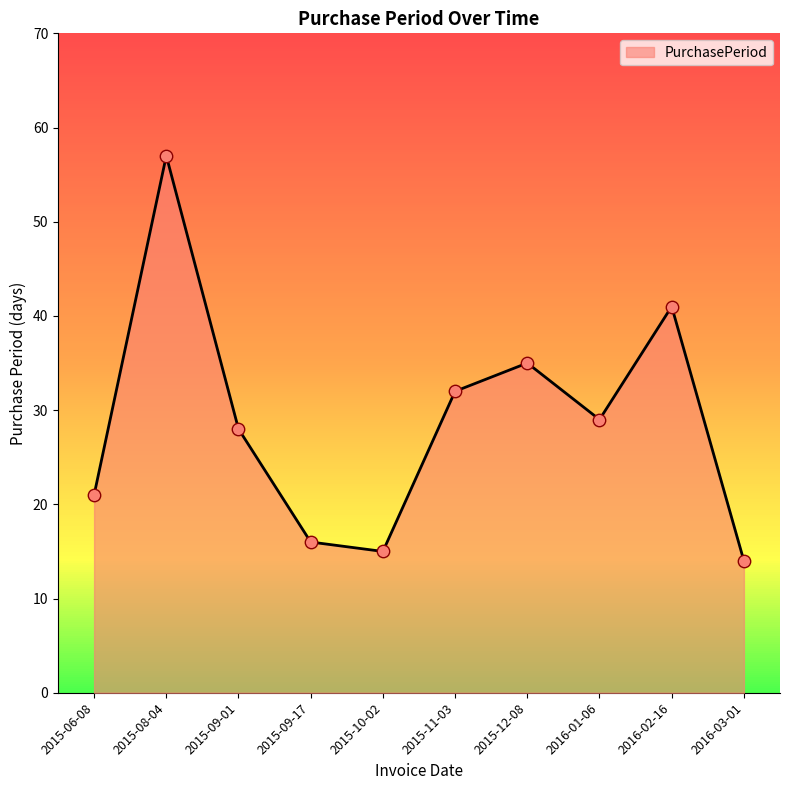

What is the ratio of the value at 2015-06-08 to the value at 2015-08-04?

0.4